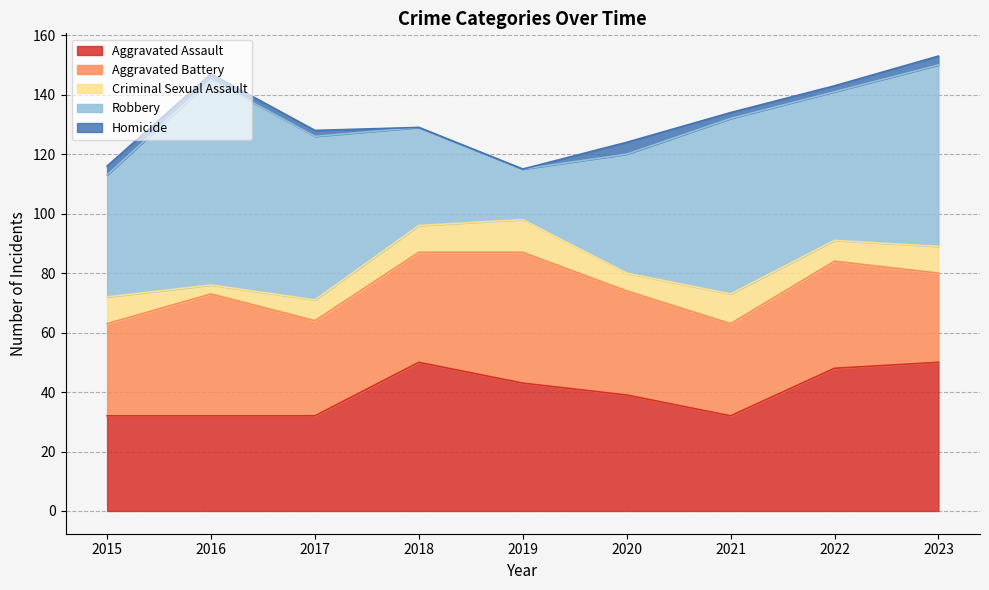

List the series in order of their peak value, highest first.

Robbery, Aggravated Assault, Aggravated Battery, Criminal Sexual Assault, Homicide